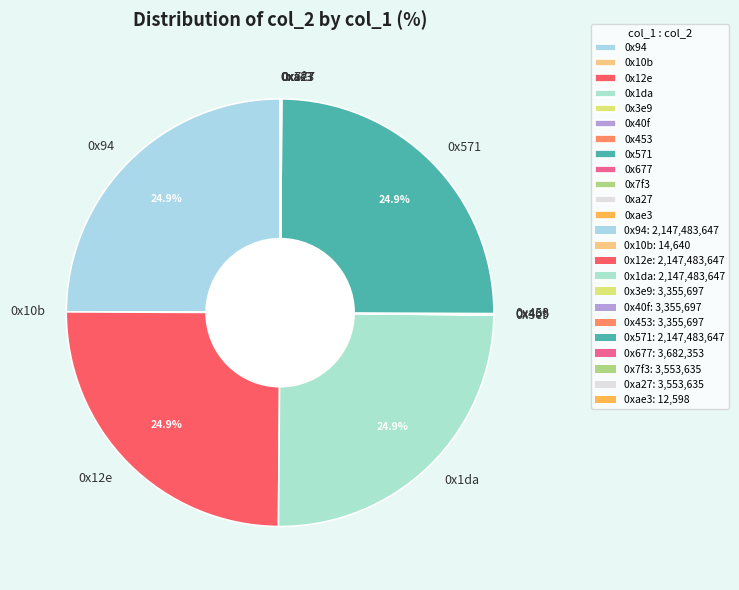

Is there any slice that represents more than half of the pie?

No